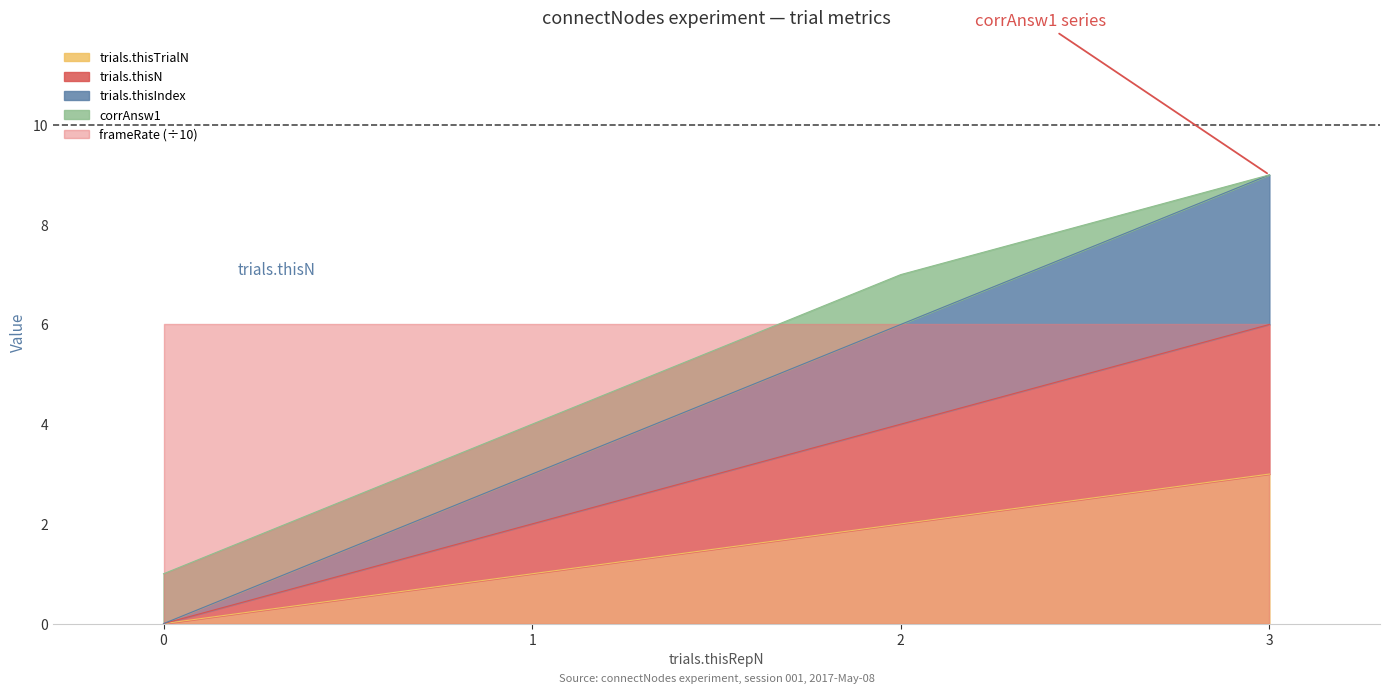

True or false: trials.thisIndex and trials.thisN cross at least once.

False